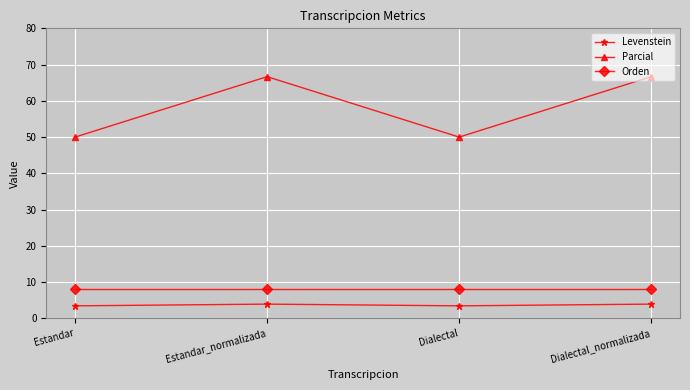

What are all the series names shown in the legend?

Levenstein, Parcial, Orden